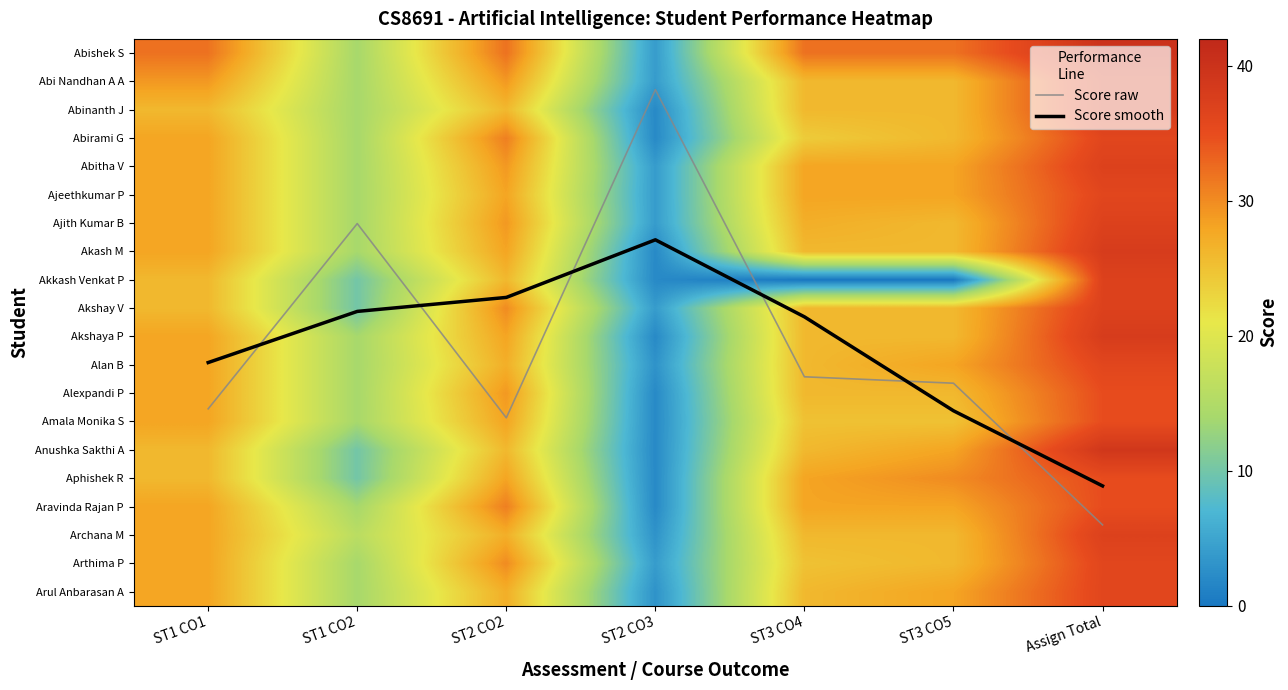

The value of Akash M at ST3 CO5 is 26.0. True or false?

True